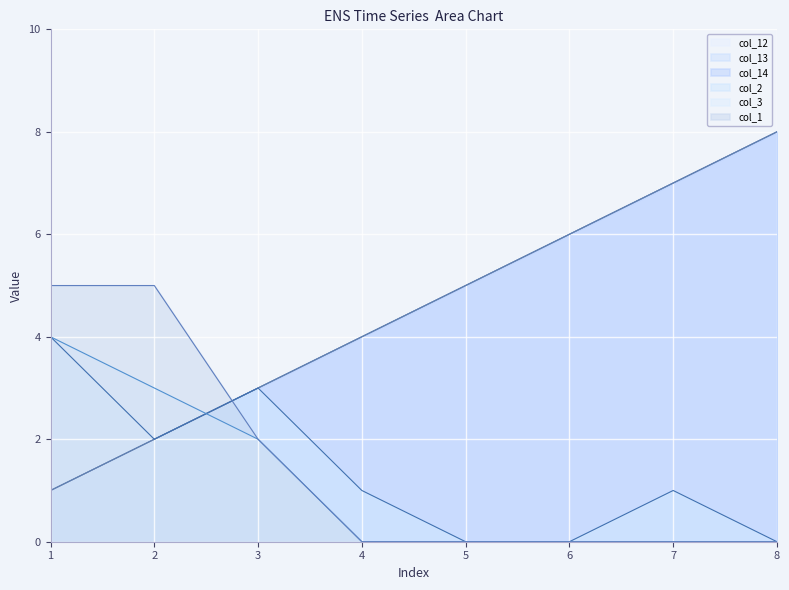

Count the col_12 values in the range 3 to 7.

5